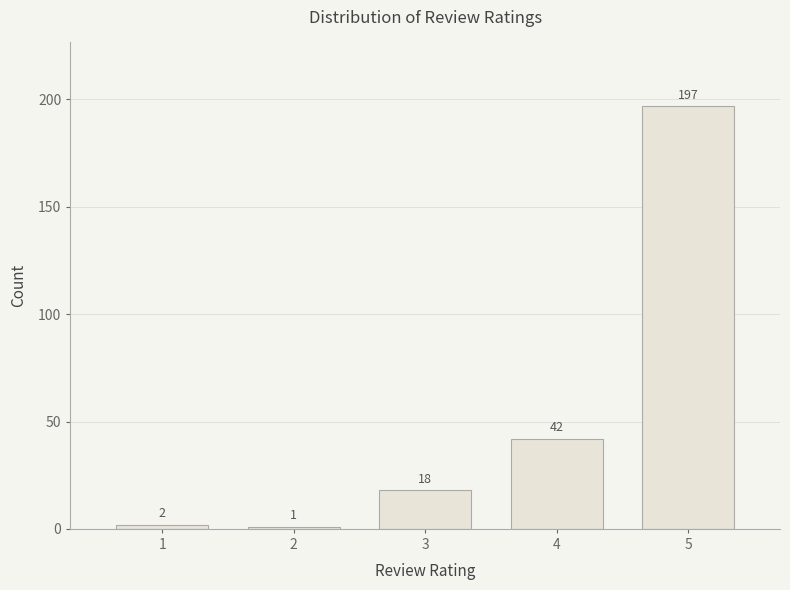

Reading left to right, extract all data points from this chart.

1=2	2=1	3=18	4=42	5=197